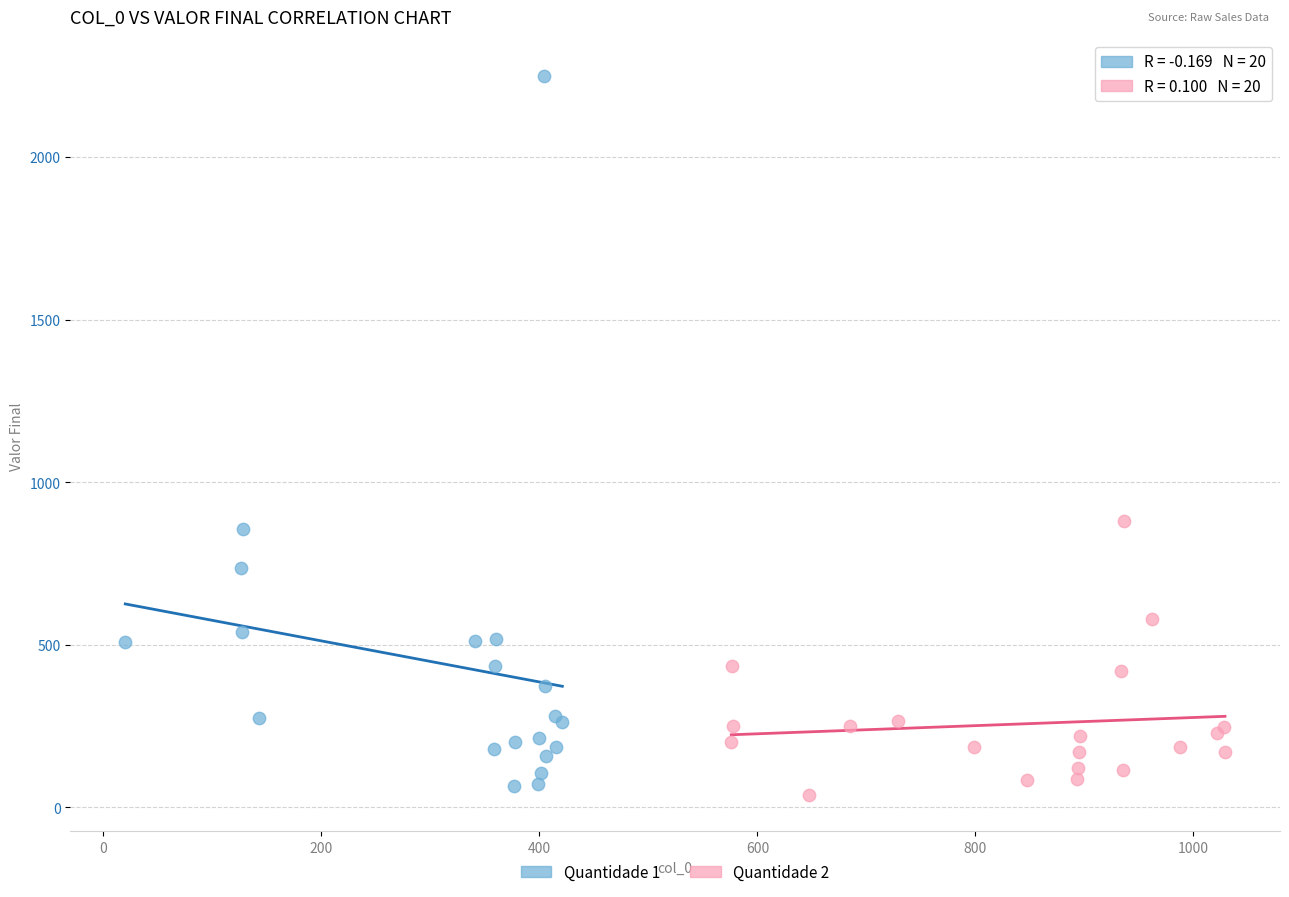

What are all the series names shown in the legend?

Quantidade 1, Quantidade 2